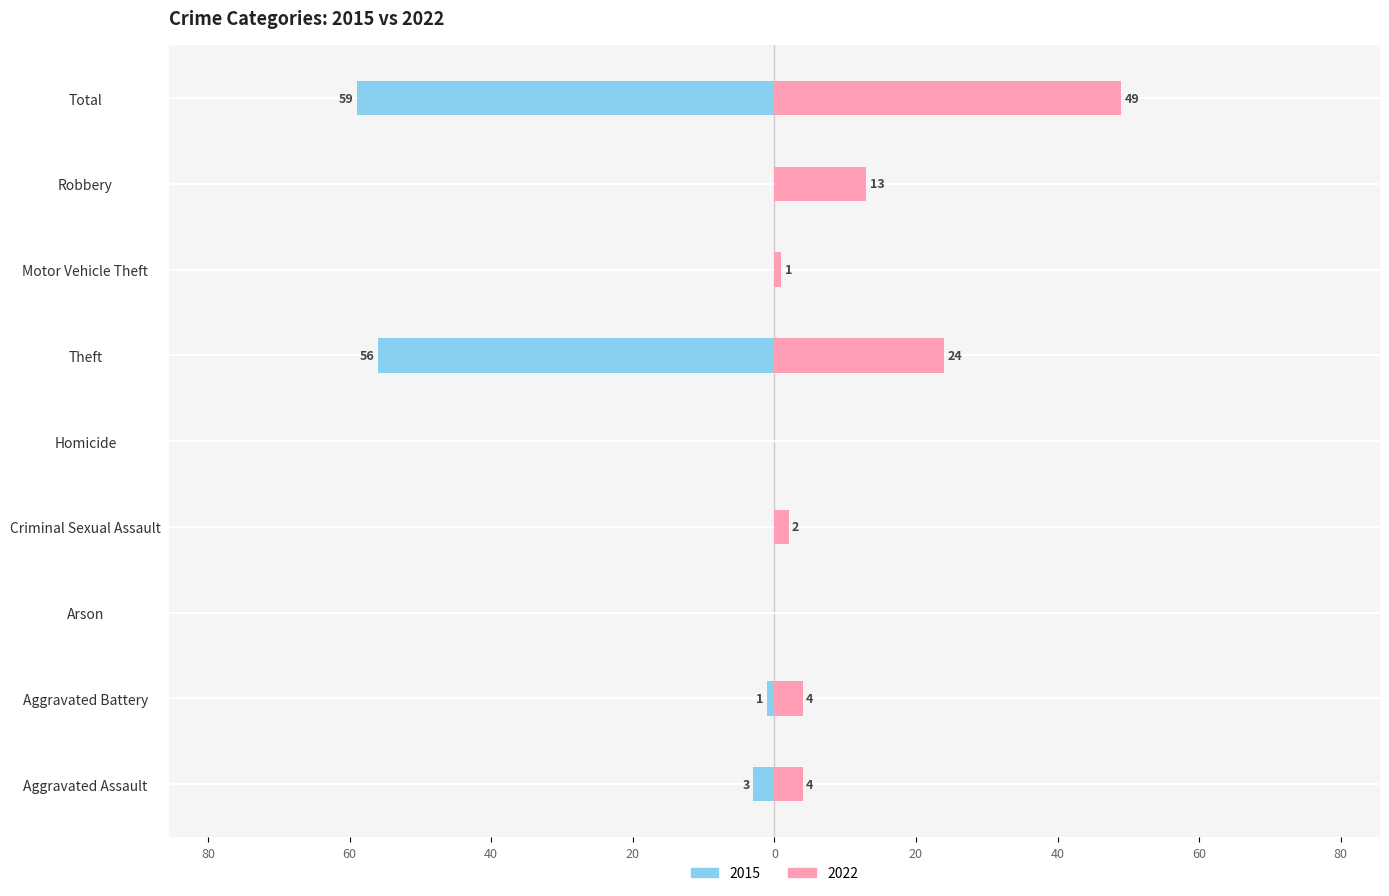

What is the difference between the maximum and minimum values in the 2015 series?

59